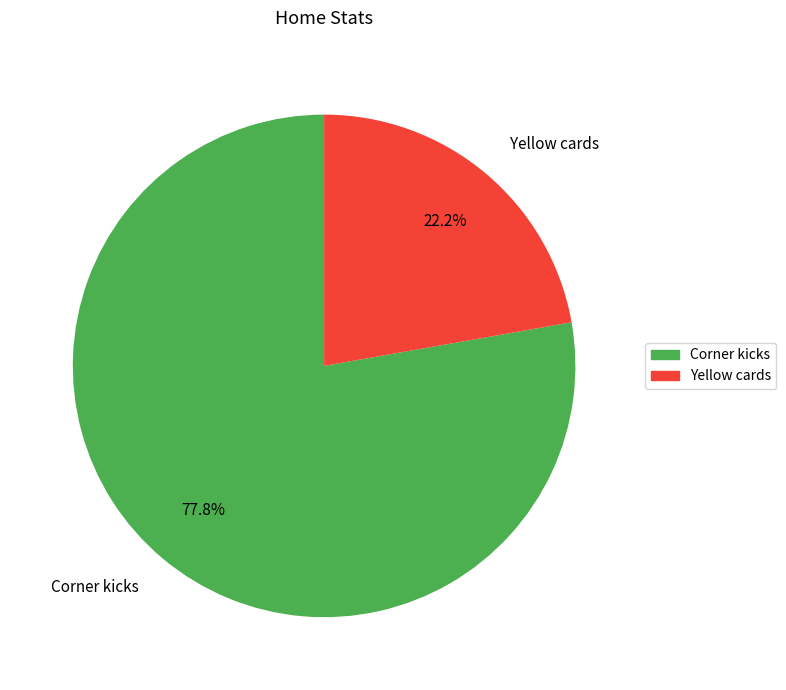

How much of the chart is everything except Yellow cards?

77.8%